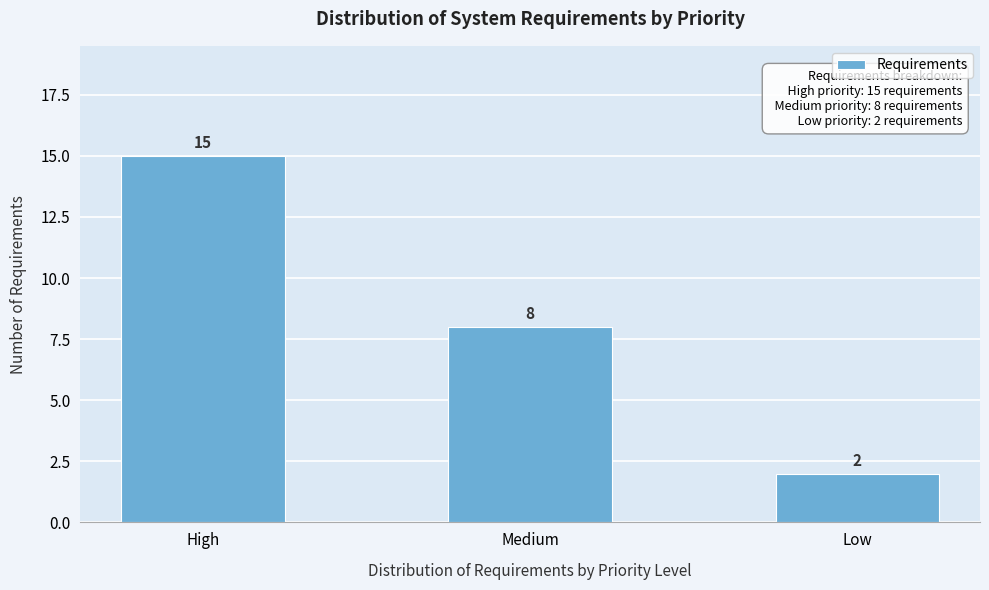

Reading left to right, what are all the values shown in this chart?

15	8	2